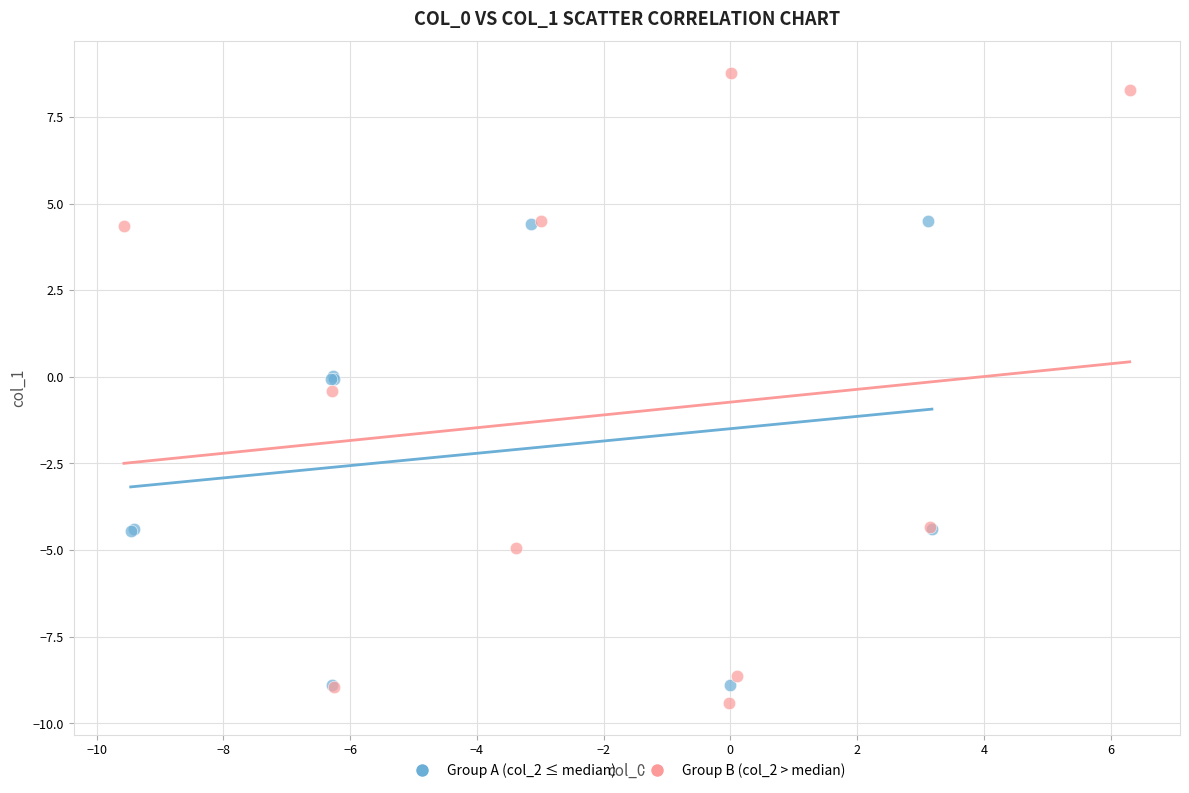

What are all the series names shown in the legend?

Group A (col_2 ≤ median), Group B (col_2 > median)